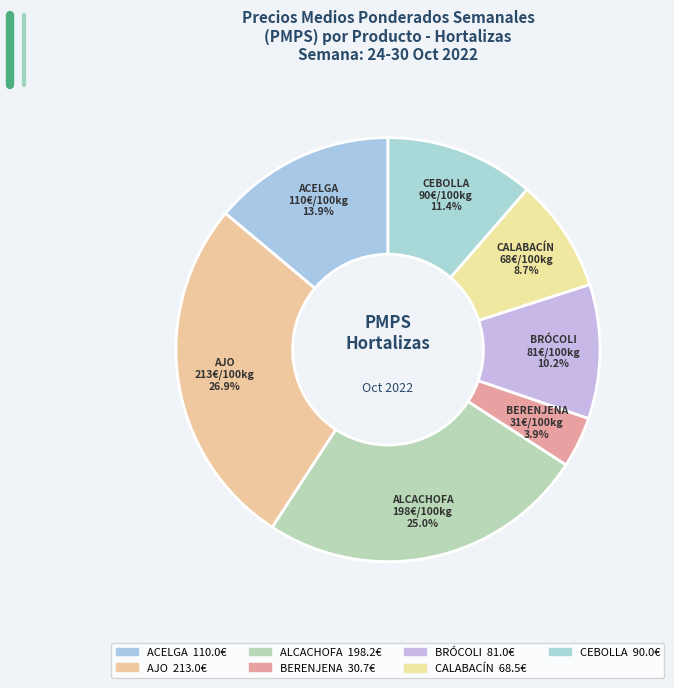

Is ALCACHOFA the majority of the pie?

No